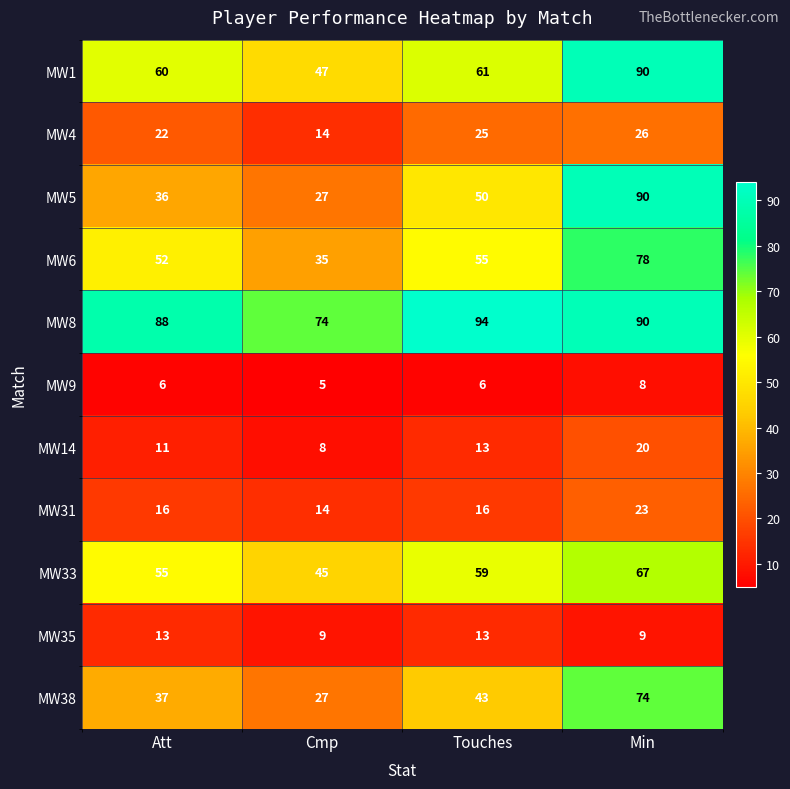

What is the sum of the MW14 values at Cmp and Min?

28